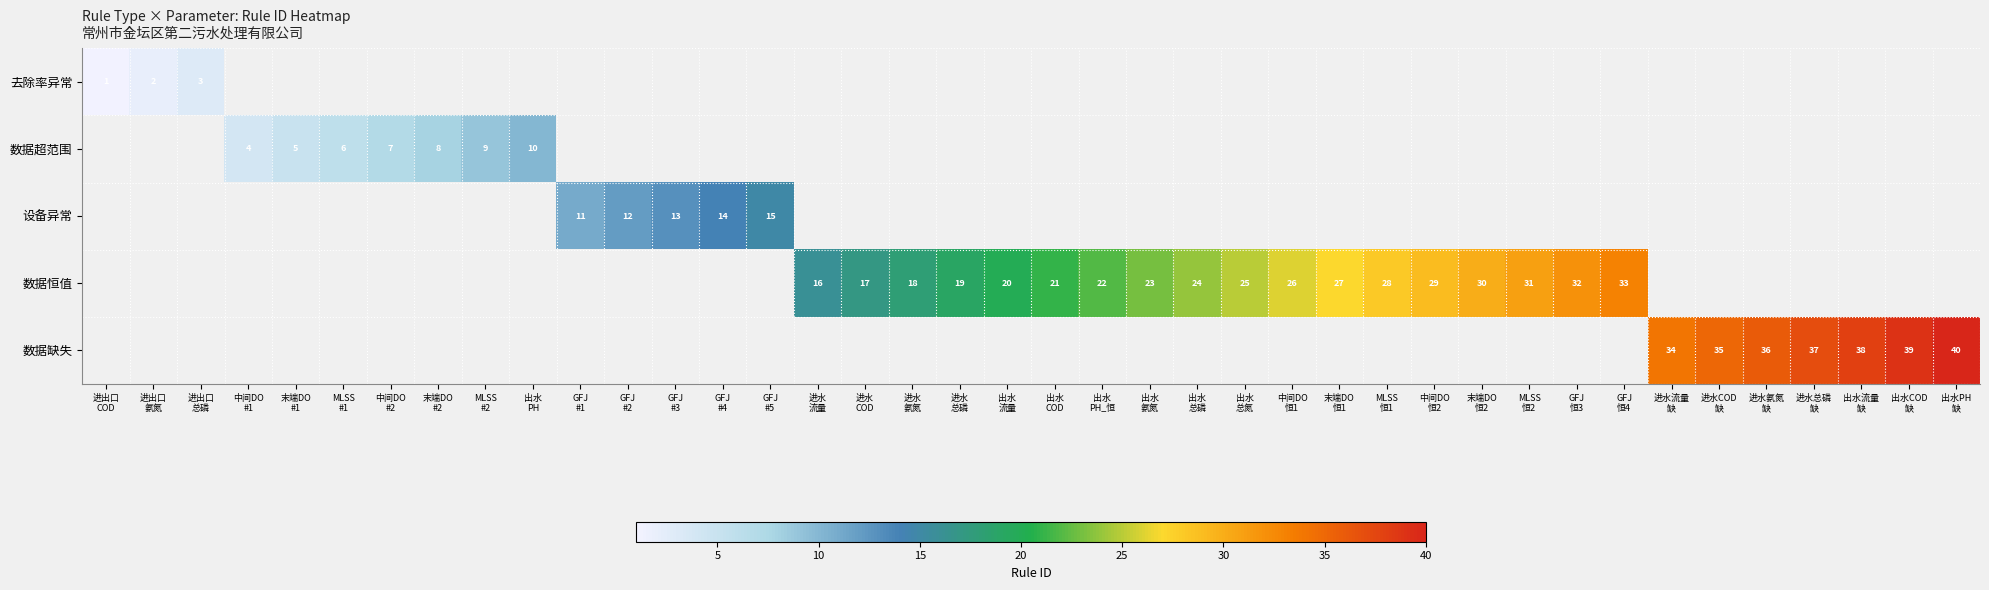

Where is 去除率异常 nearest to the value 2?

进出口 氨氮